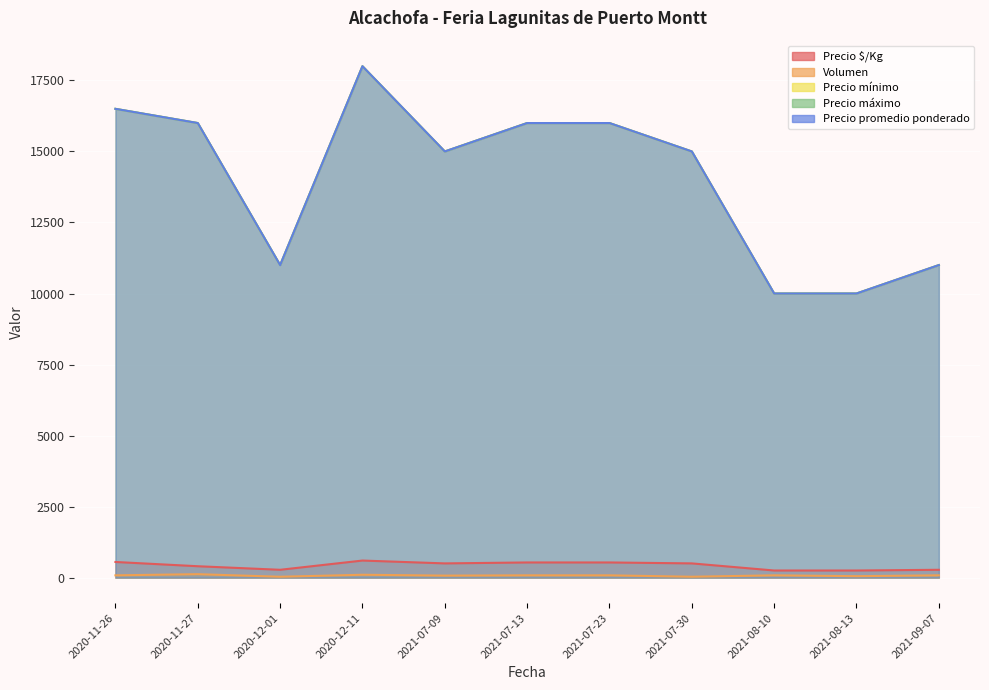

Which has a higher value, 2021-07-23 or 2020-12-01?

2021-07-23